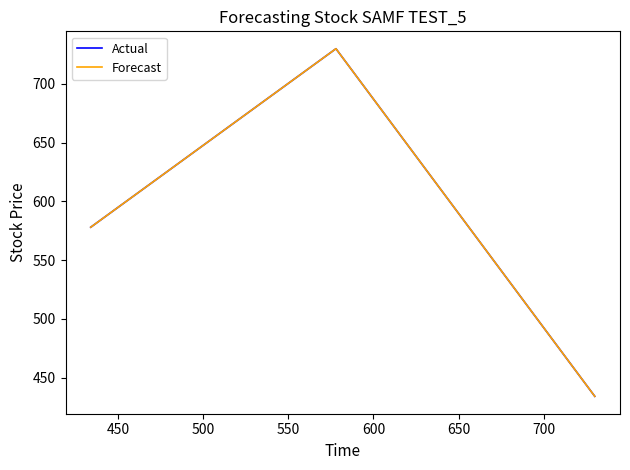

Is this an area chart (filled region under the line)?

No